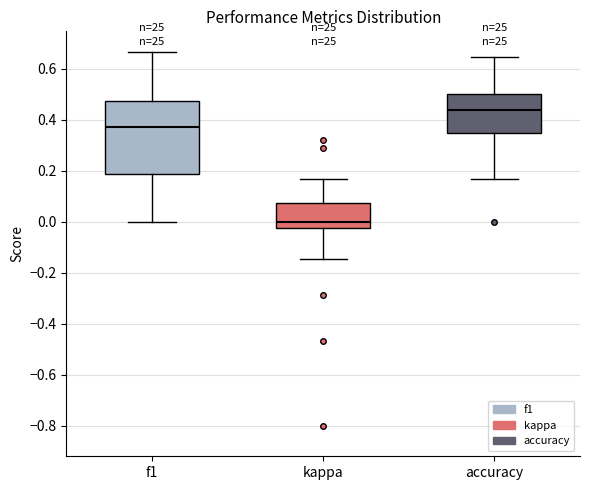

Reading left to right, transcribe this box plot: for each box, give where its median line is, the range the box spans, and where its two whiskers end, as read against the y-axis. The values are not printed on the chart, so give them approximately, as read against the axis.

f1: median 0.36, box 0.18 to 0.48, whiskers 0.00 to 0.66
kappa: median 0.00, box -0.02 to 0.08, whiskers -0.14 to 0.16
accuracy: median 0.44, box 0.34 to 0.50, whiskers 0.16 to 0.64